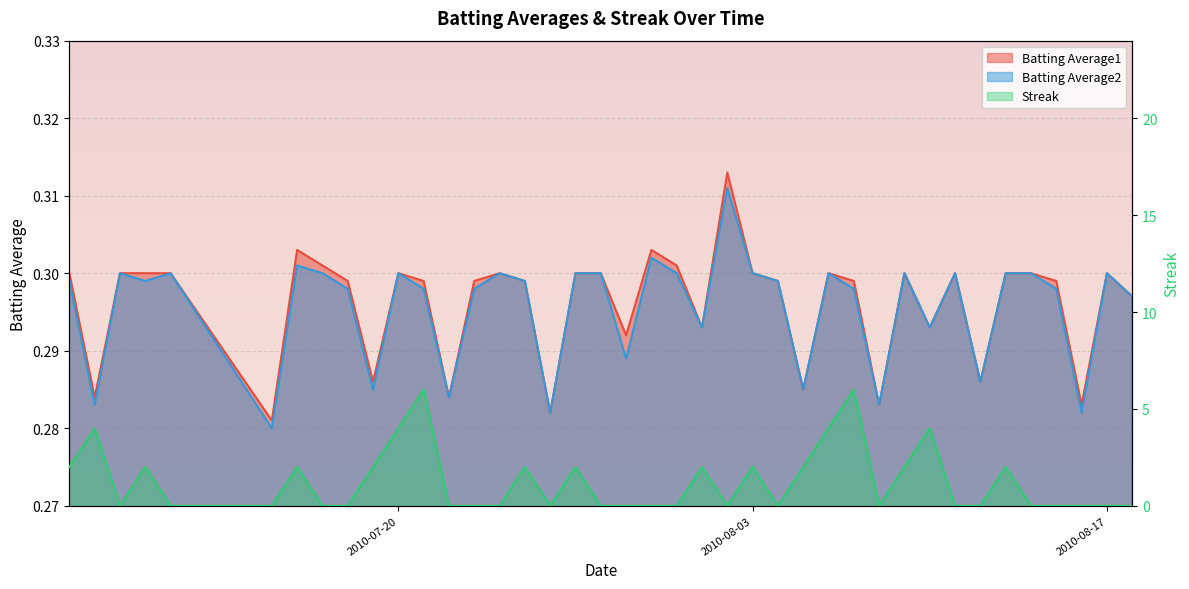

Which category has the highest value in the Batting Average2 series?

2010-08-02